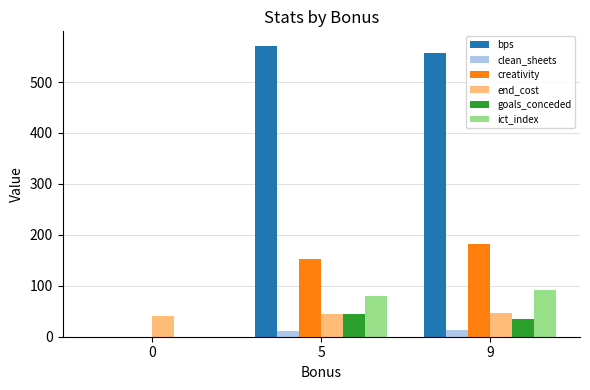

Is it true that bps equals -284.6 at 0?

False